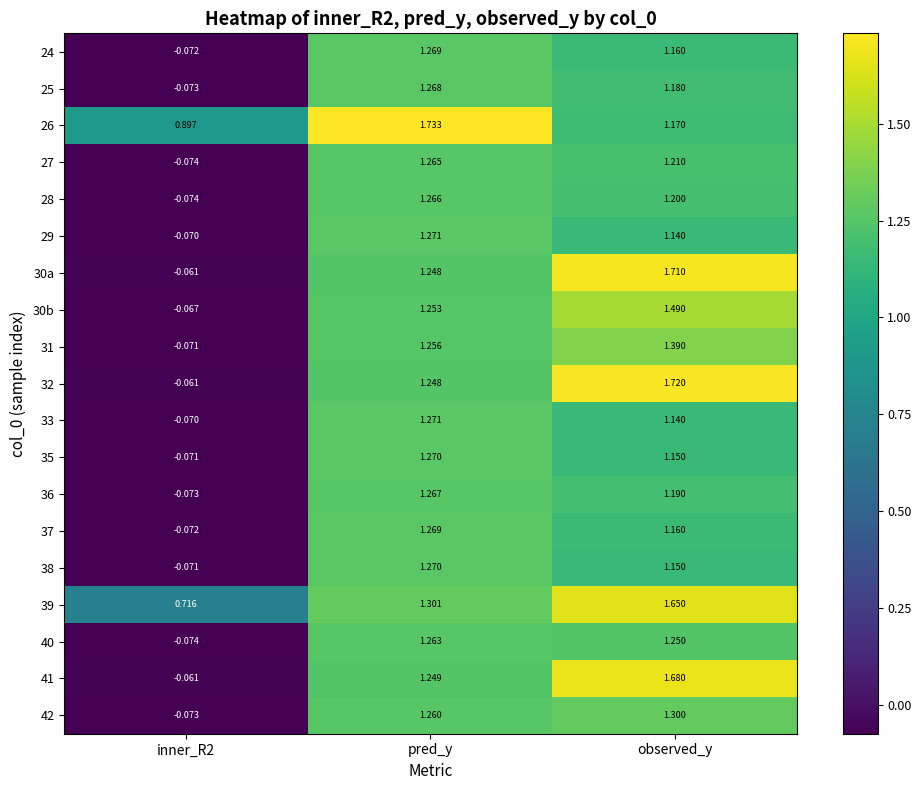

At which category is the sum across all series the highest?

observed_y